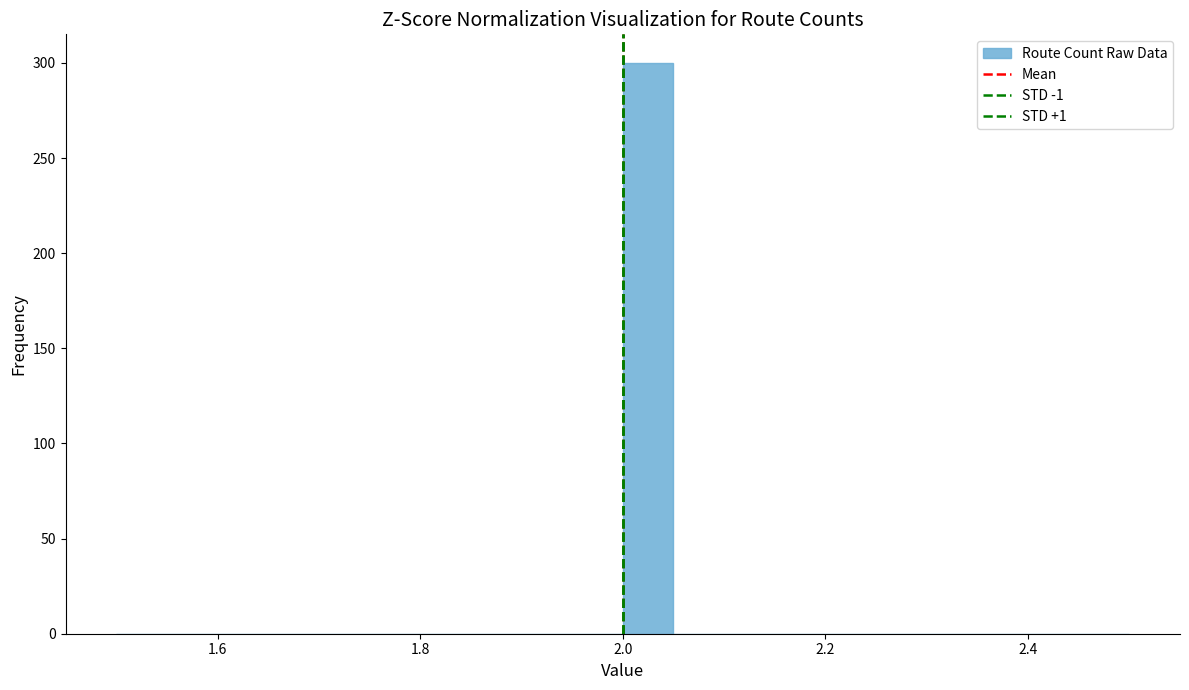

Read against the x-axis, roughly where is the centre of the tallest bar?

2.02